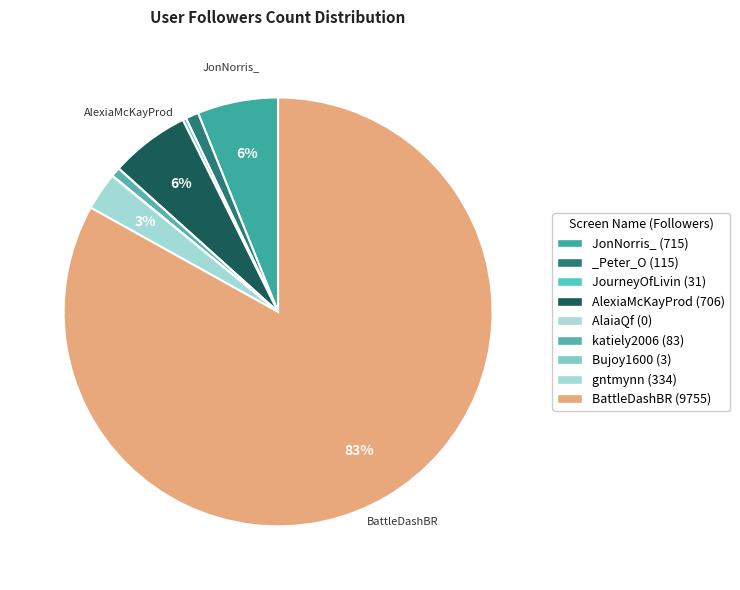

Is it true that AlaiaQf is 9% of the pie?

False